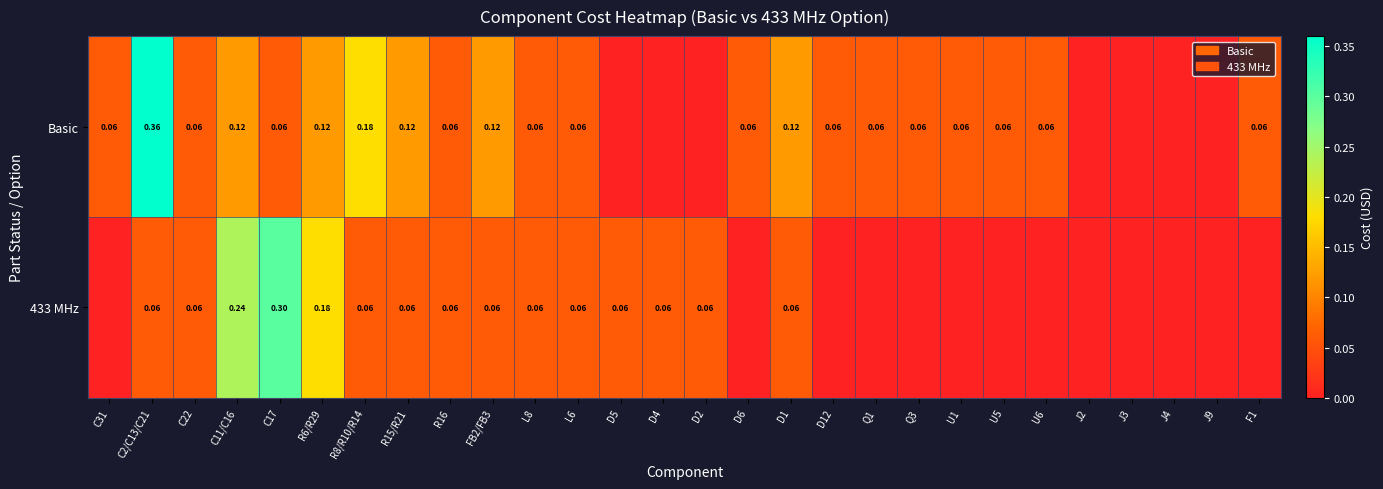

What is the difference between the maximum and minimum values in the 433 MHz series?

0.3